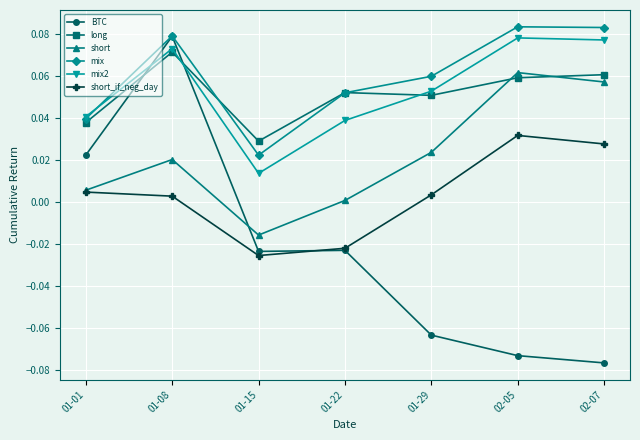

At which category is the sum across all series the highest?

01-08